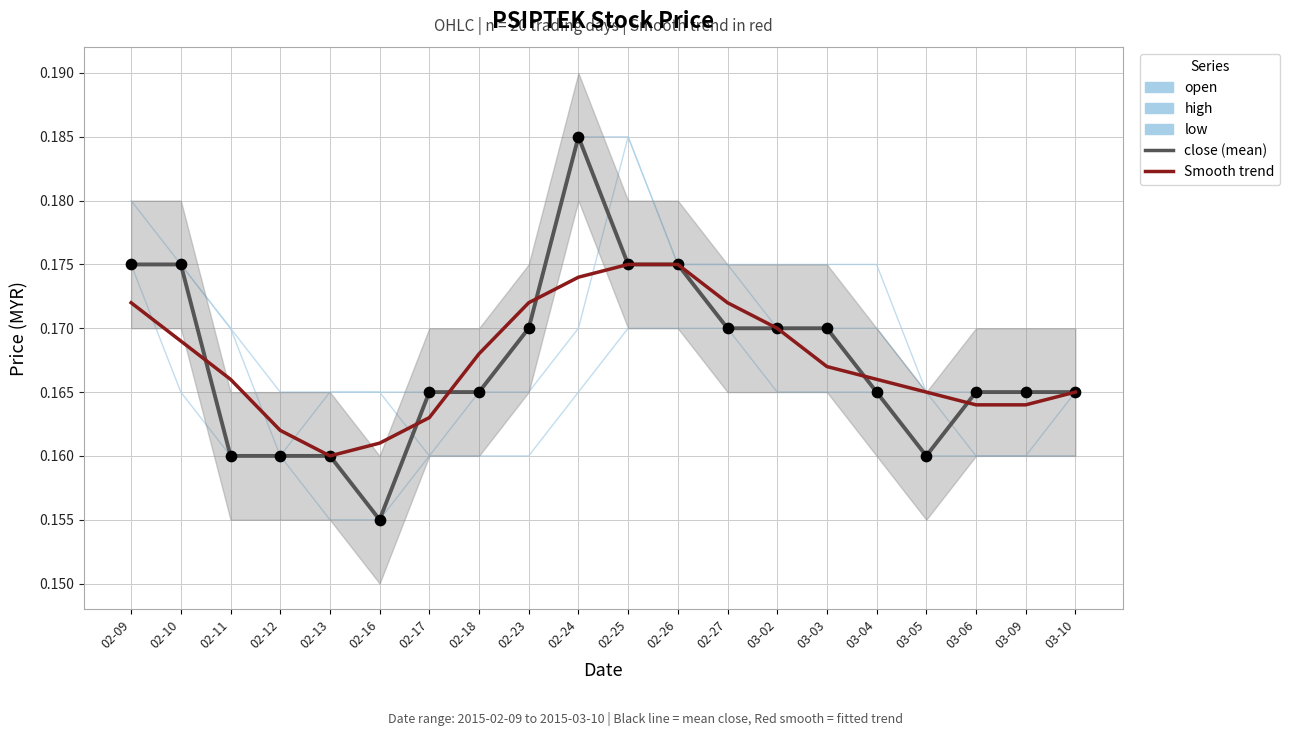

Is the value of Smooth trend at 03-04 greater than the value of high at 03-10?

Yes